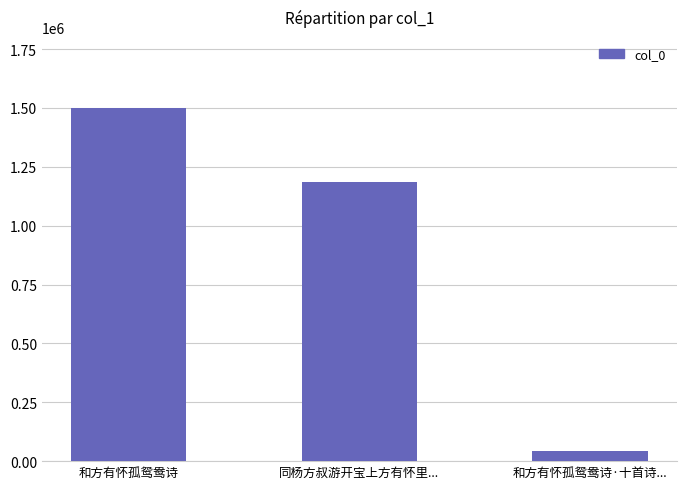

The value at 和方有怀孤鸳鸯诗 is 1501098. True or false?

True